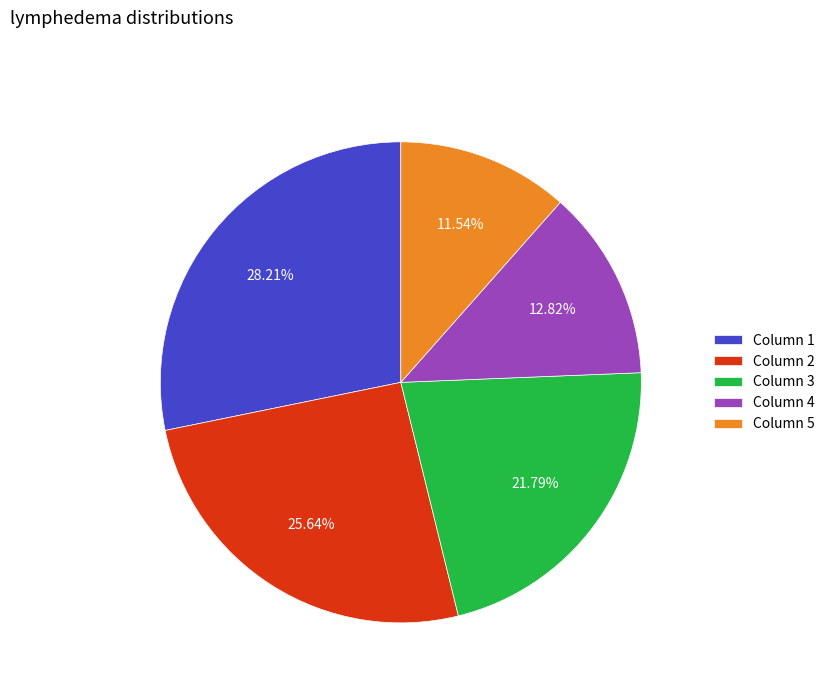

Is the sum of Column 1 and Column 5 greater than half?

No